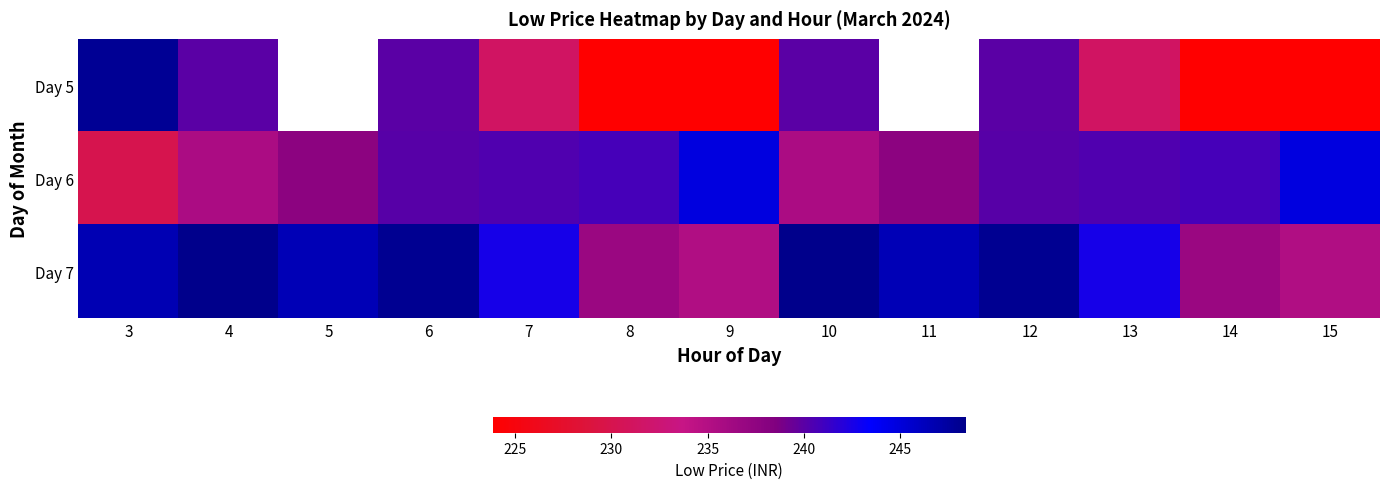

What is the spread (max minus min) of values at 14?

16.9